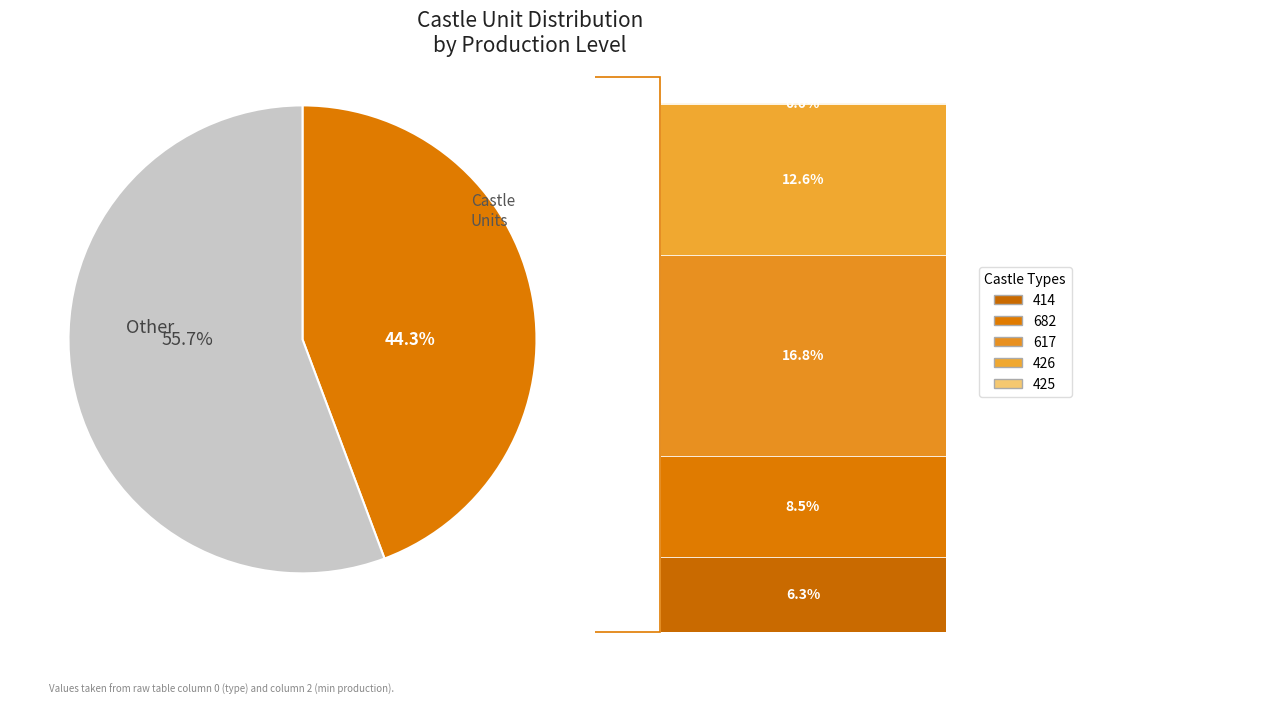

Is there any slice that represents more than half of the pie?

Yes